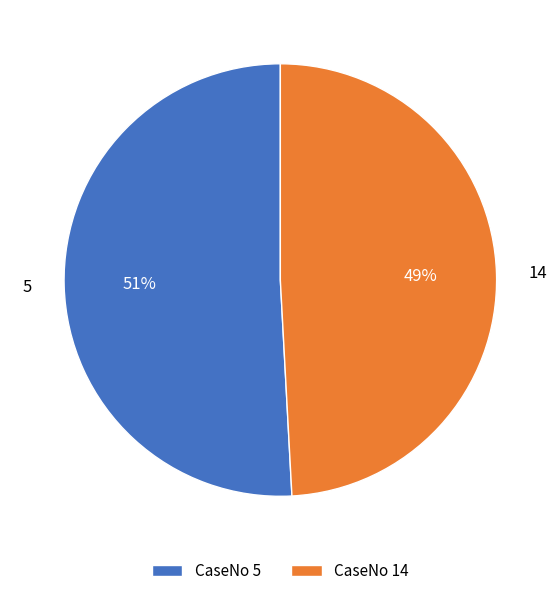

How many segments does this pie chart have?

2